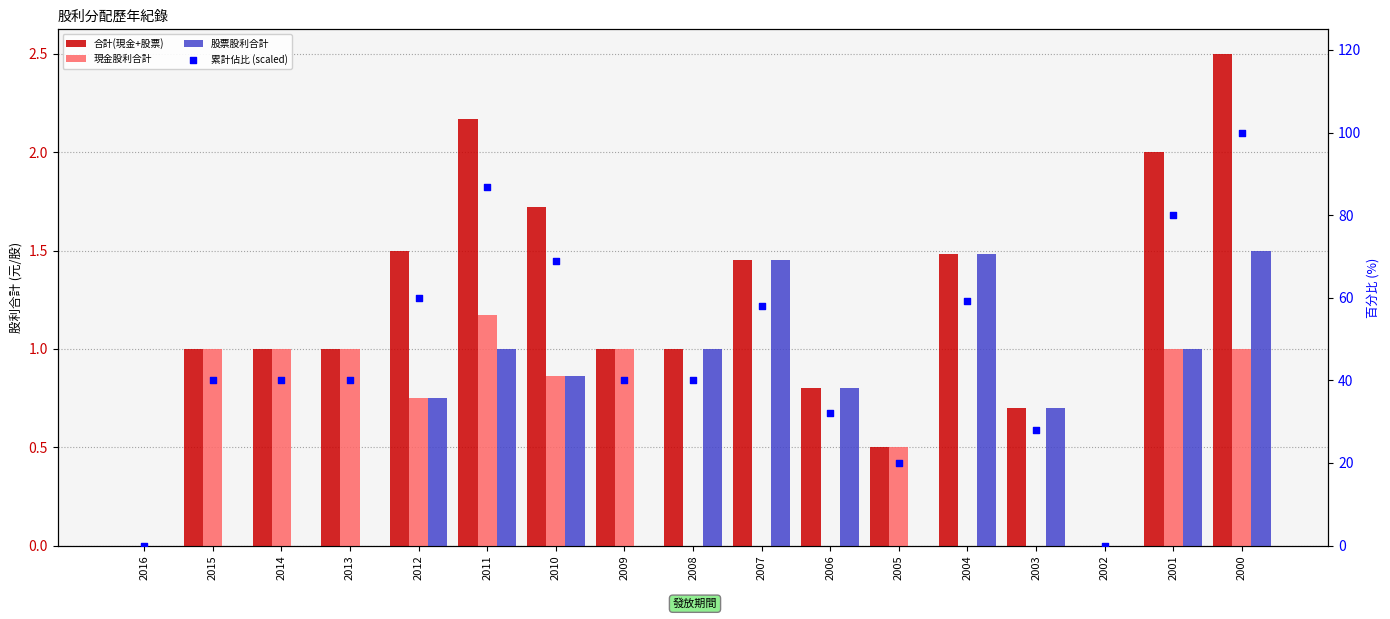

Is the value of 現金股利合計 at 2007 greater than the value of 合計(現金+股票) at 2004?

No